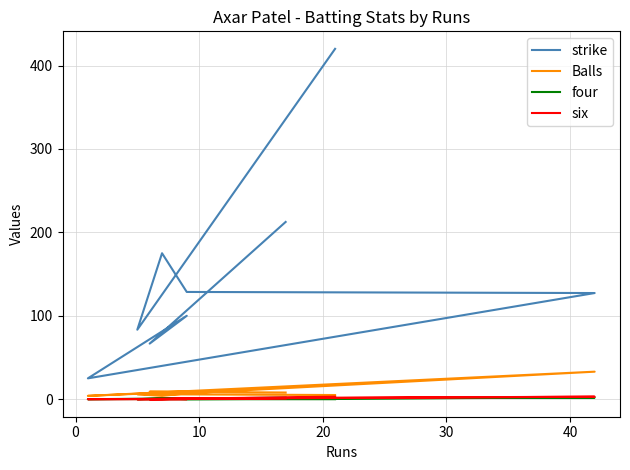

Does the chart have visible grid lines?

Yes